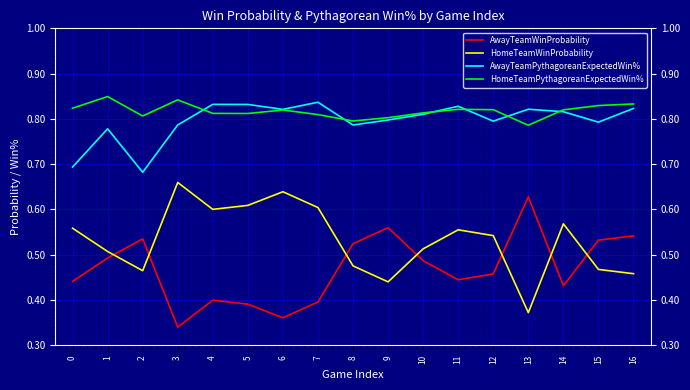

Which label corresponds to the largest value in the chart?

1